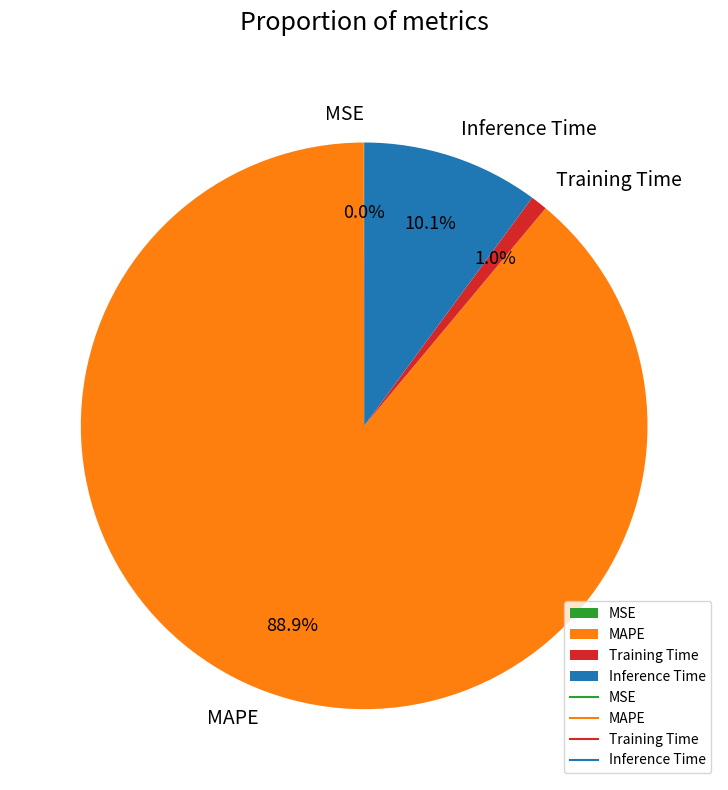

What is the majority slice?

MAPE